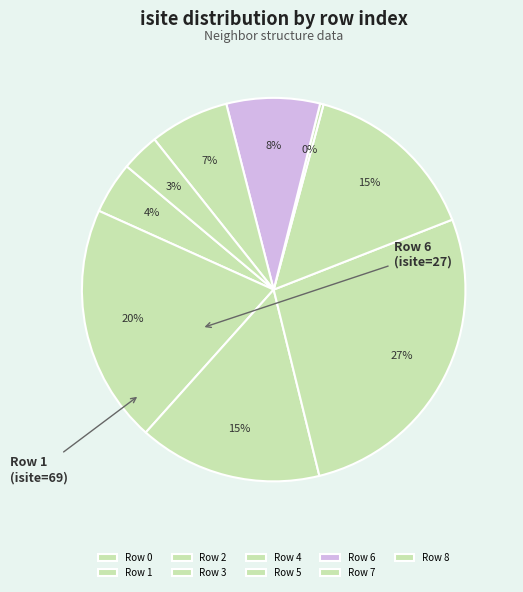

How many segments does this pie chart have?

9